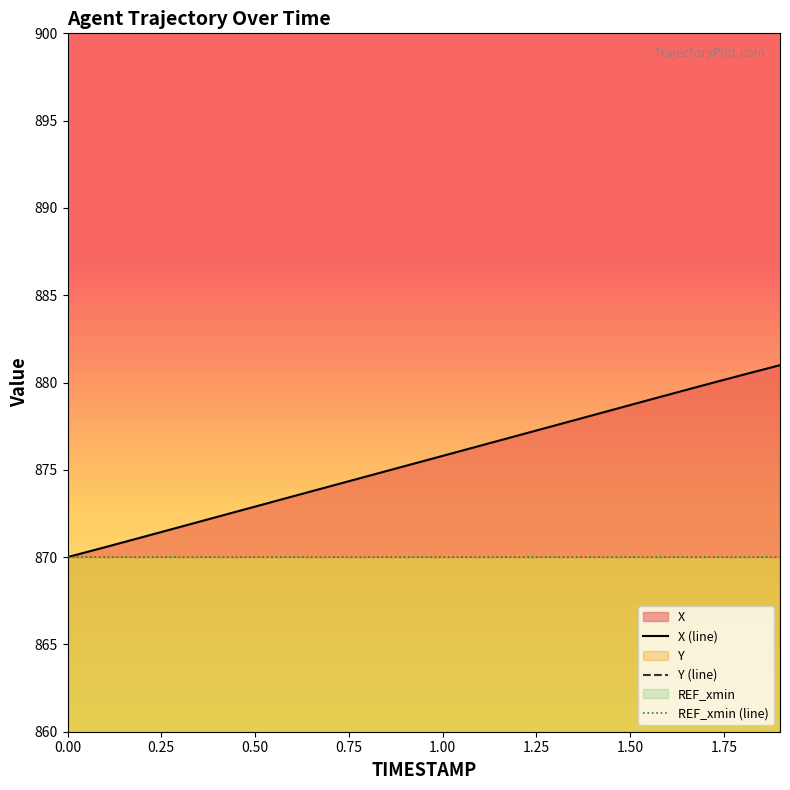

List the series in order of their overall mean, lowest first.

Y, X